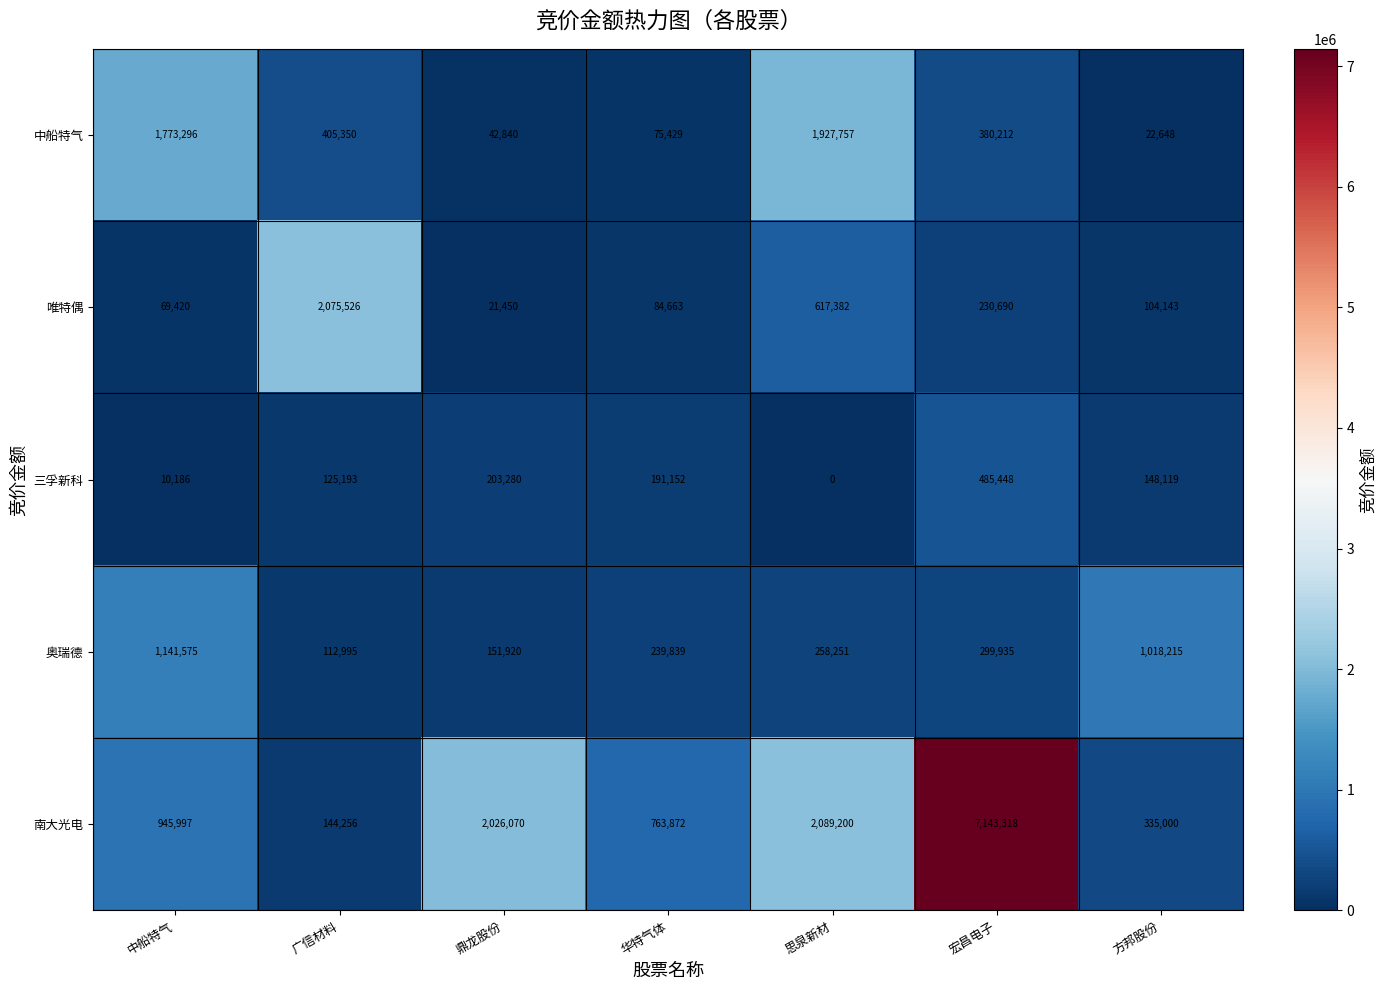

What is the average value of the 三孚新科 series?

166197